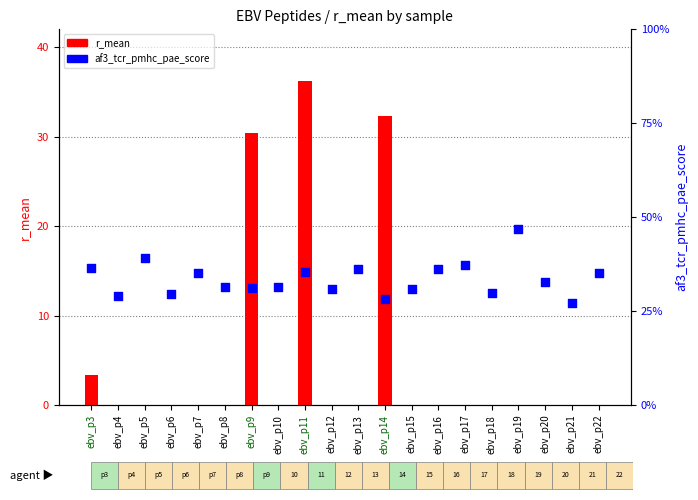

Which series contains the highest Y value?

r_mean